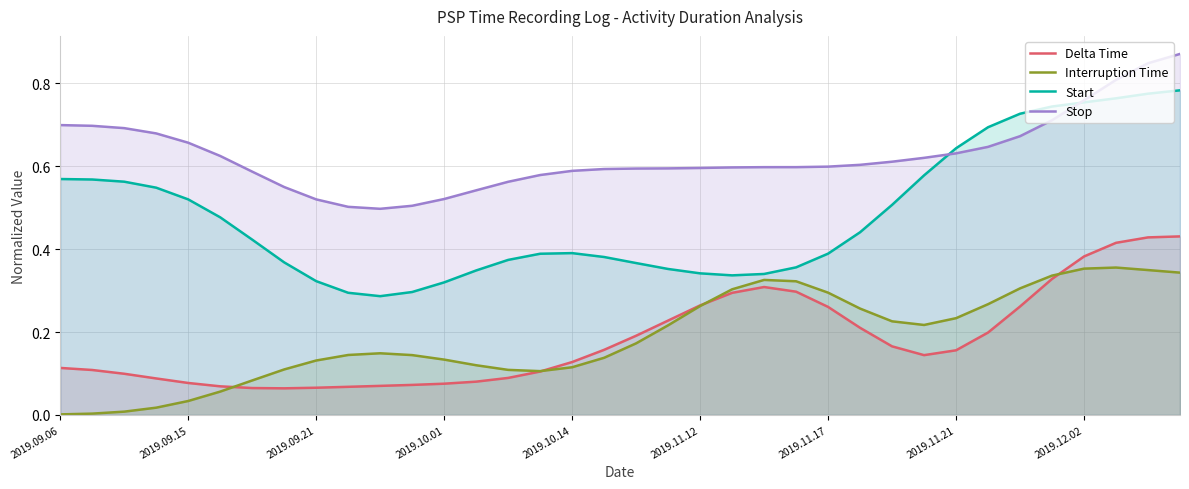

How many series are shown in this chart?

4